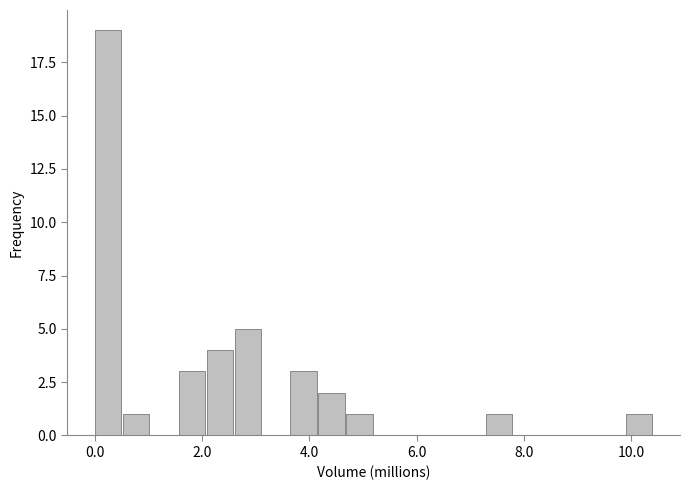

Read against the x-axis, roughly where is the centre of the tallest bar?

0.2